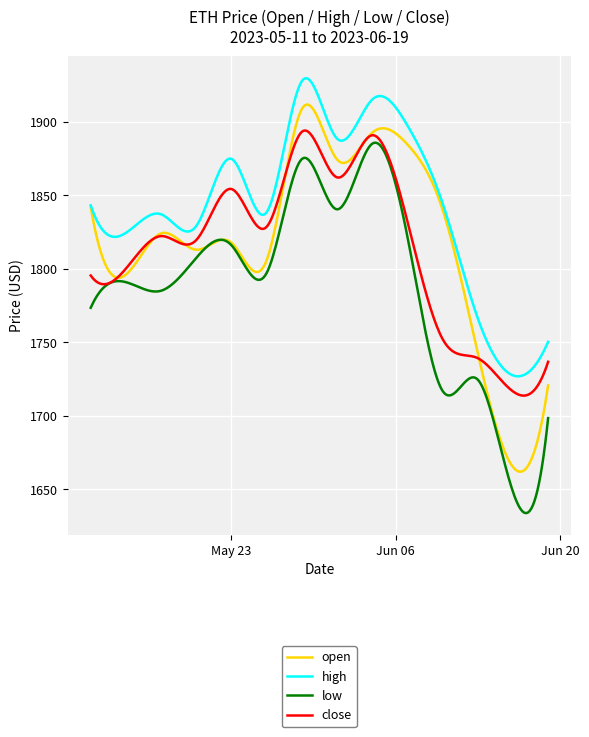

What is the lowest value of the open series?

1662.0